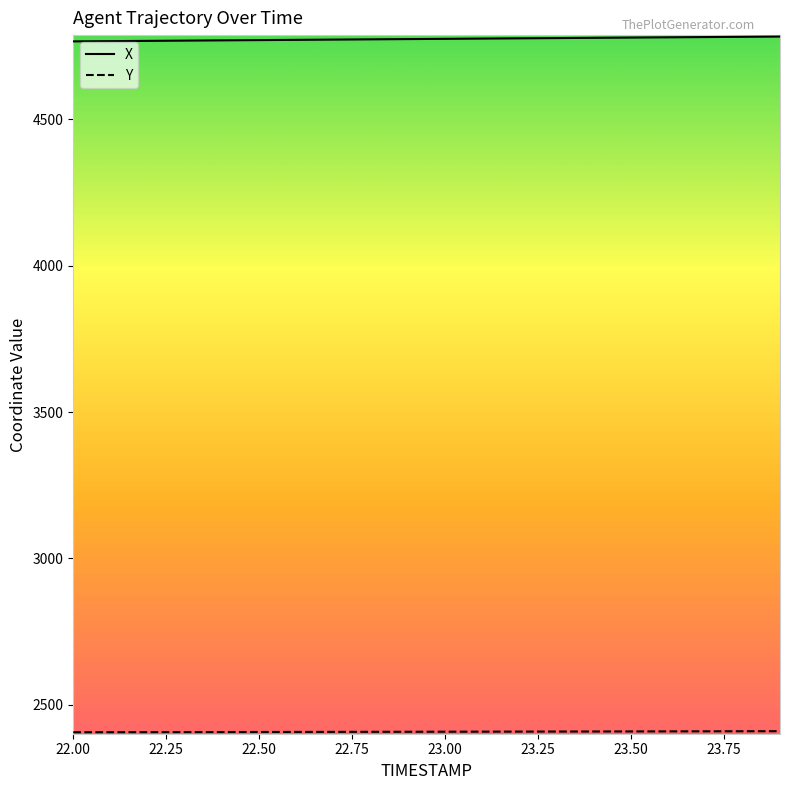

Which series has the largest total across all categories?

X